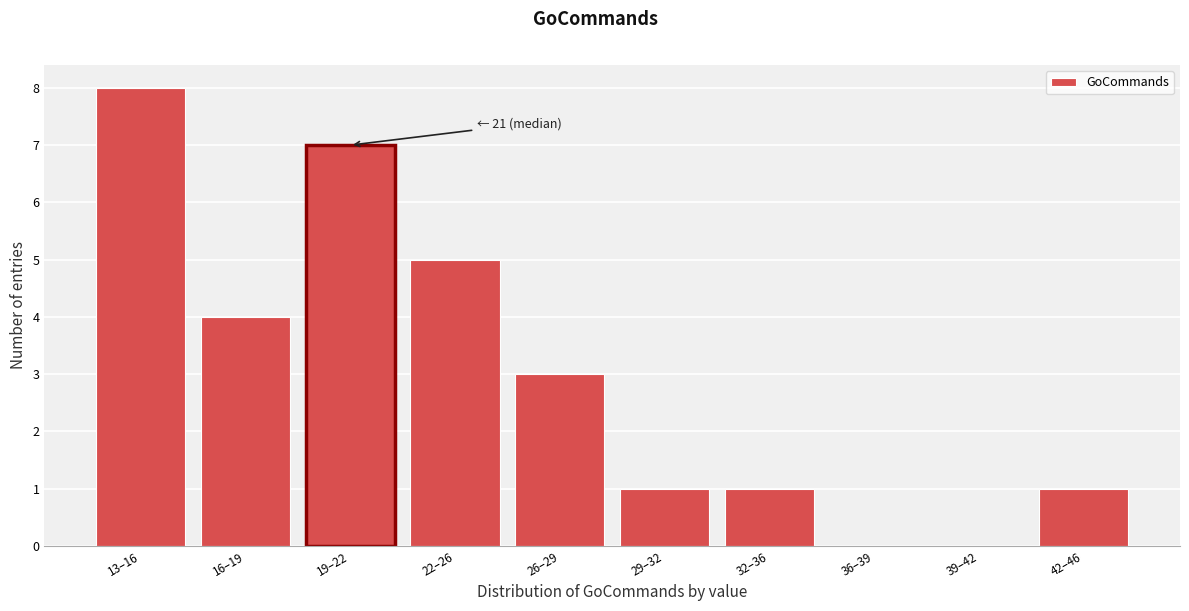

Reading right to left, extract all data points from this chart.

42–46=1	39–42=0	36–39=0	32–36=1	29–32=1	26–29=3	22–26=5	19–22=7	16–19=4	13–16=8